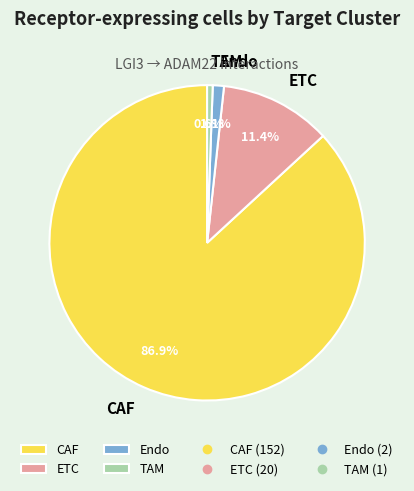

True or false: ETC accounts for 21% of the total.

False